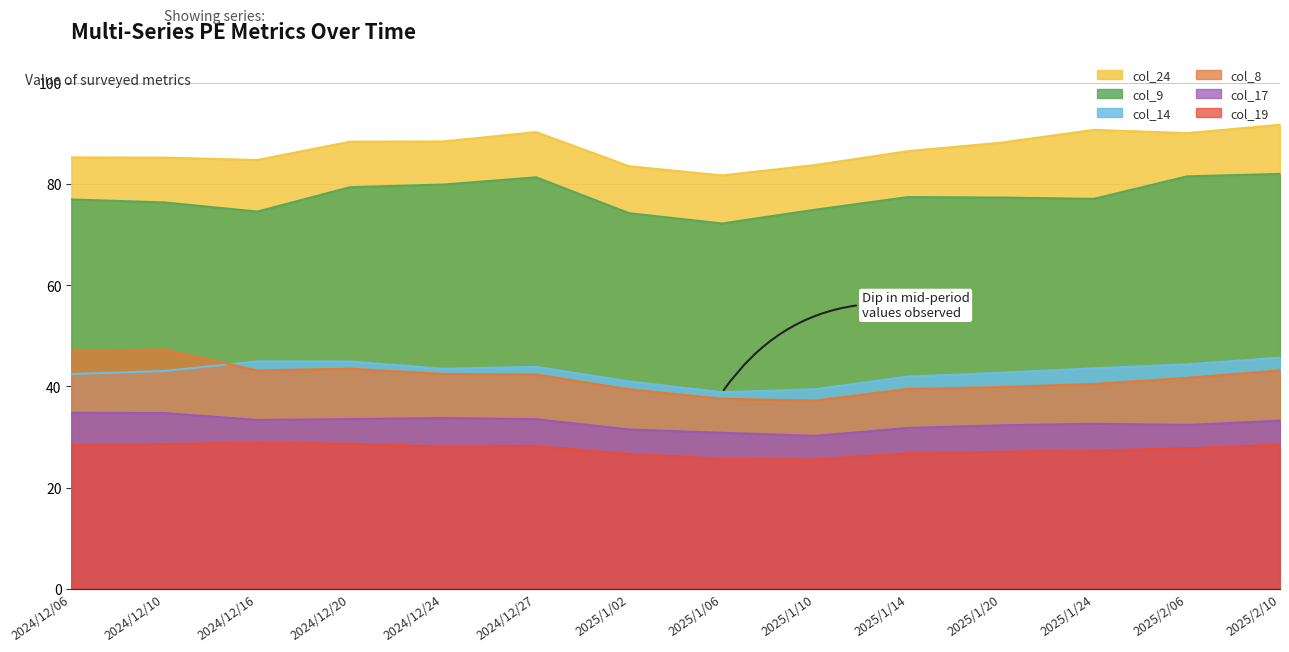

The value of col_24 at 2024/12/27 is 90.2. True or false?

True